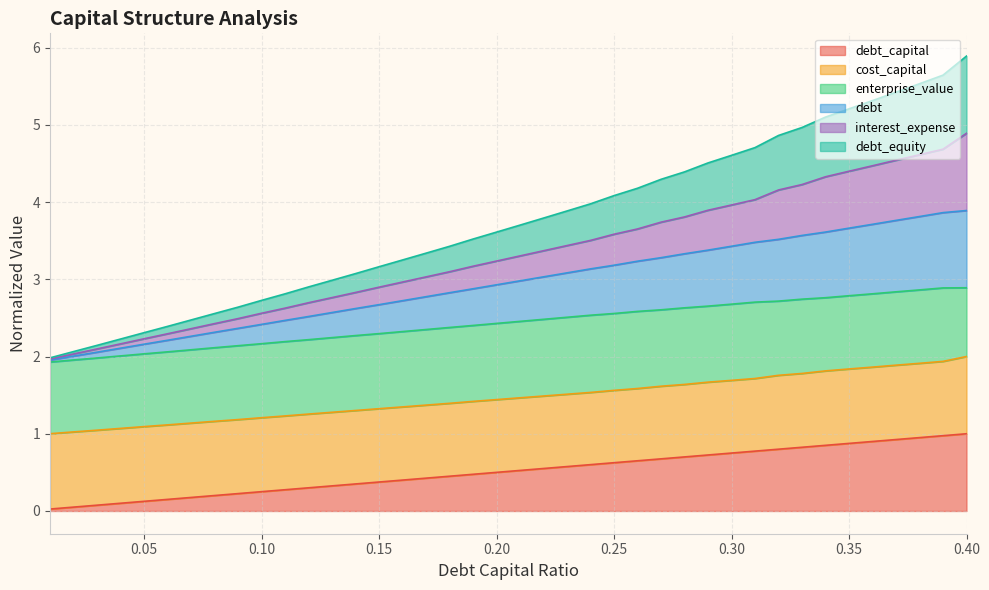

What is the difference between the second highest and second lowest values in the debt series?

1.9